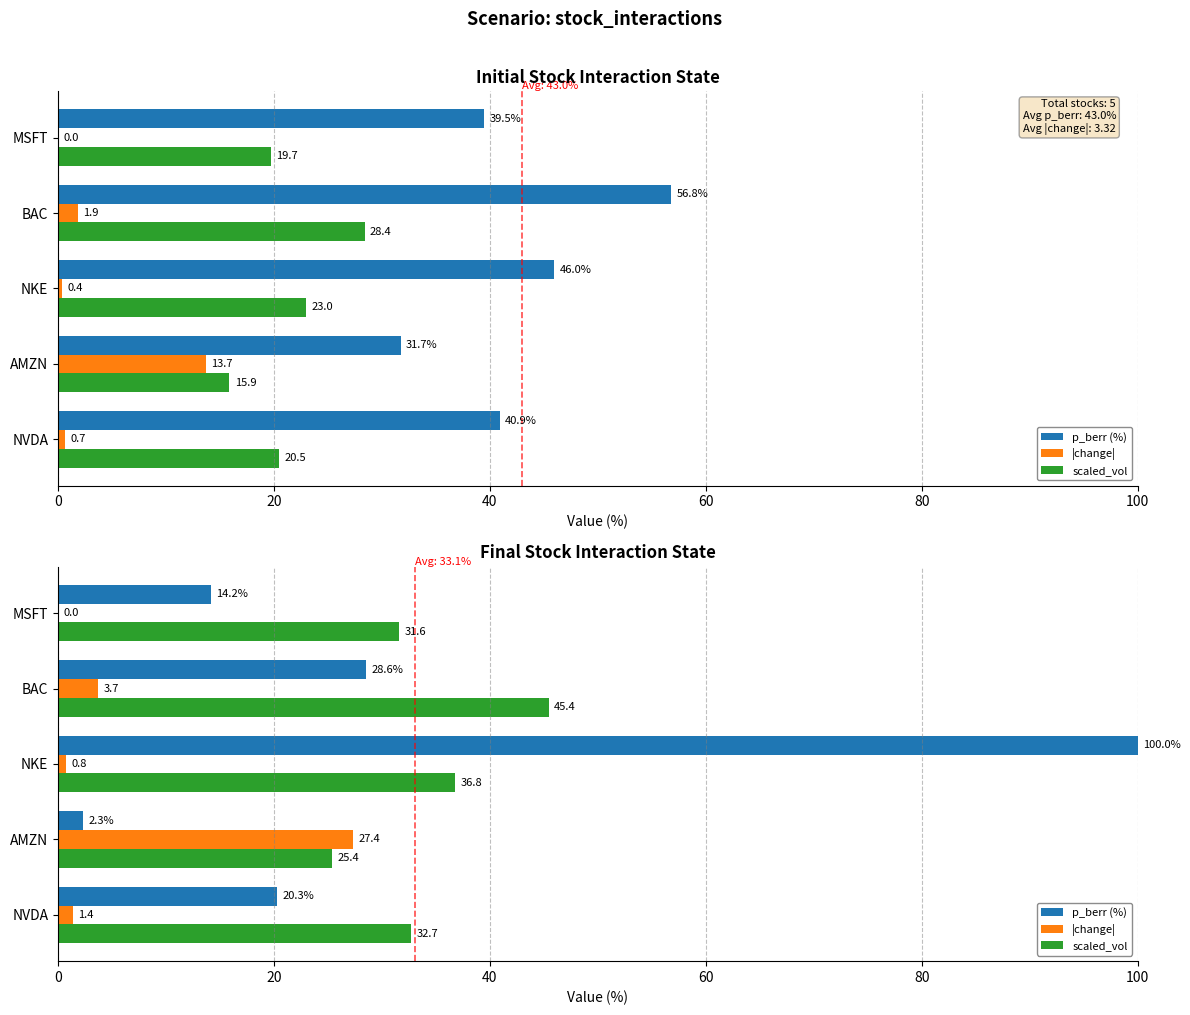

How many values in the |change| series are below 1?

2